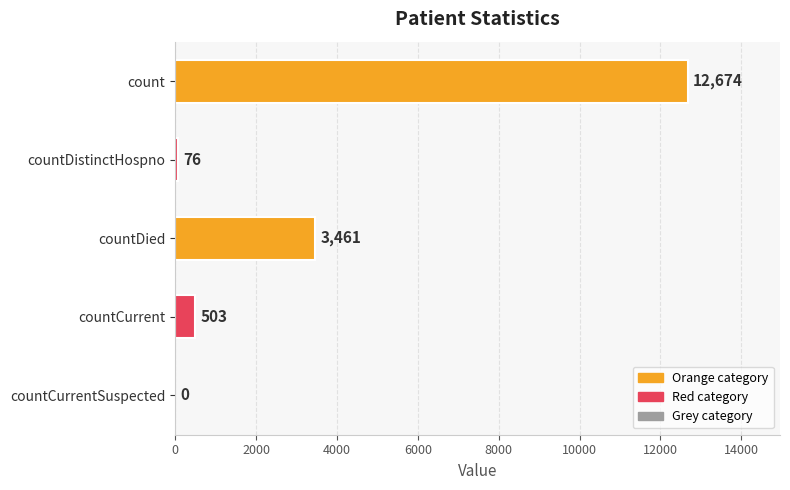

What is the greatest value displayed?

12674